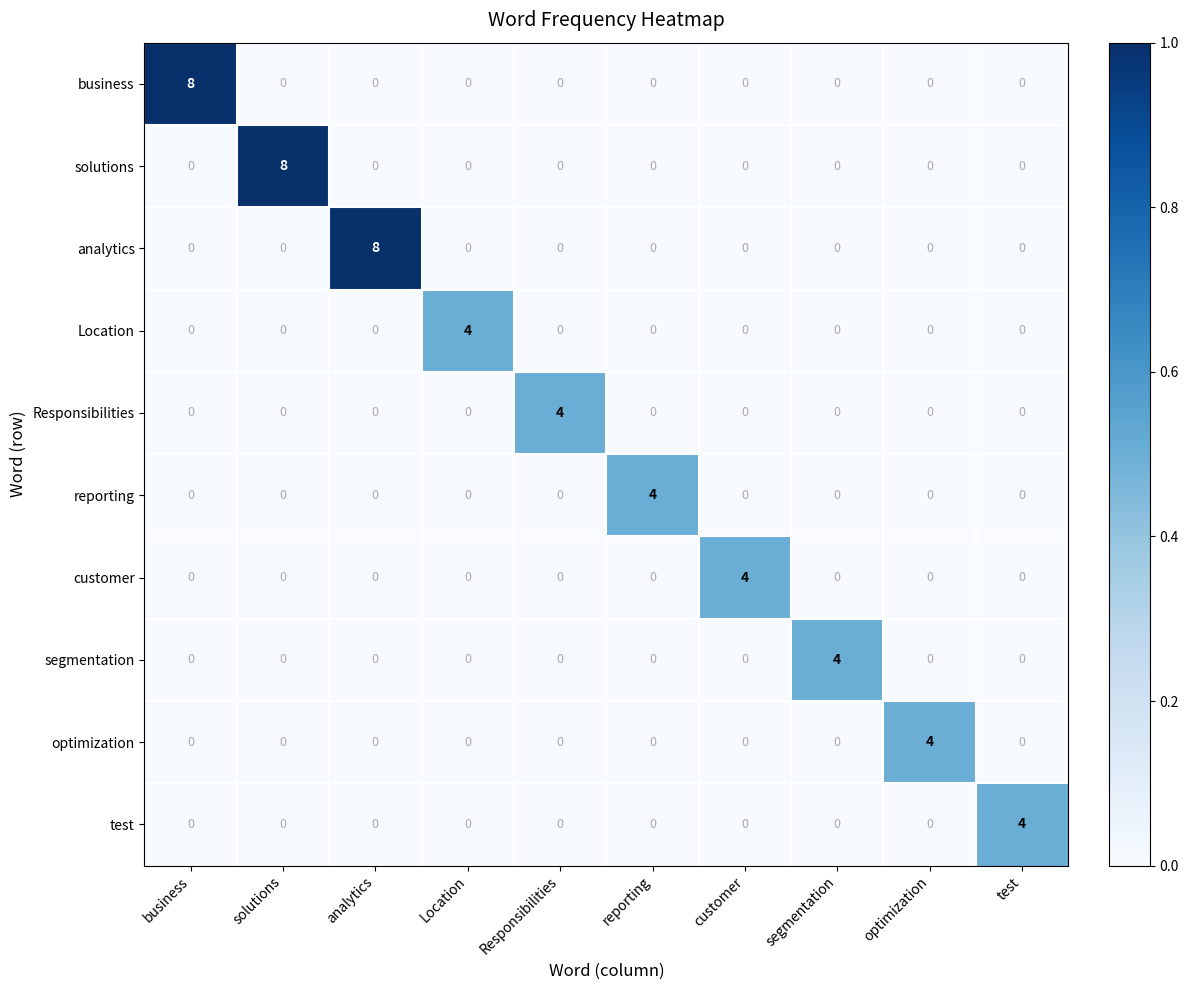

Which category has the highest value in the reporting series?

reporting